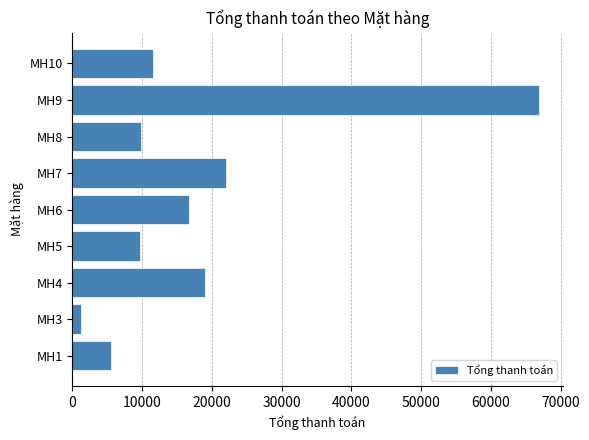

What is the difference between the values at MH7 and MH1?

16511.4